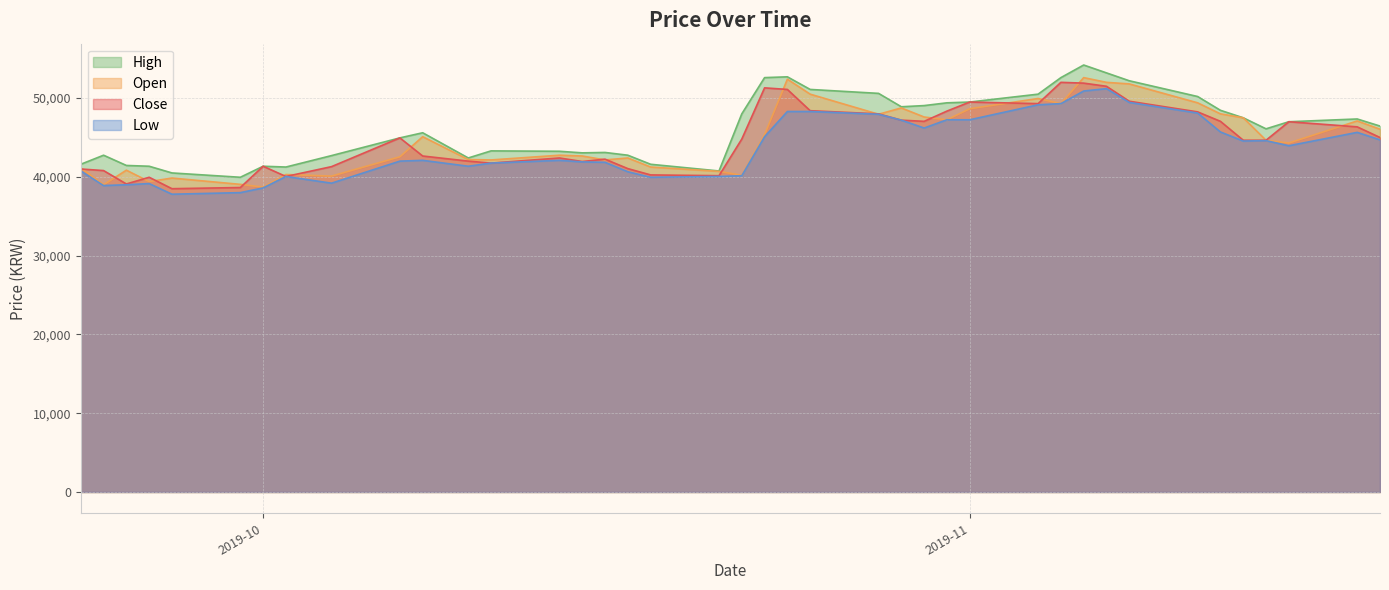

What is the approximate value of High at 2019-10-30, to the nearest 50?

49050